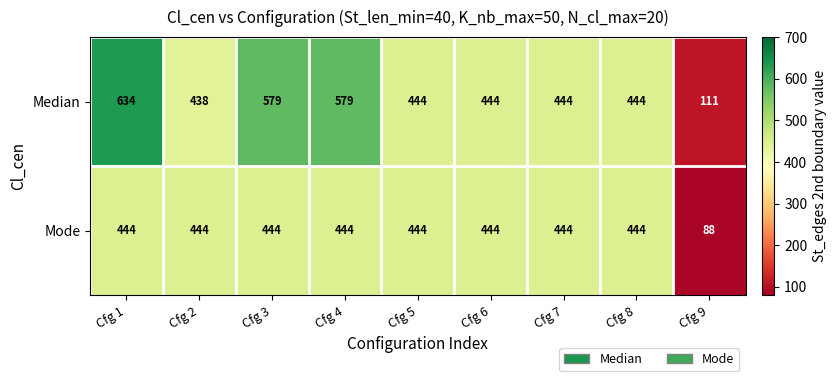

What is the average value of the Mode series?

404